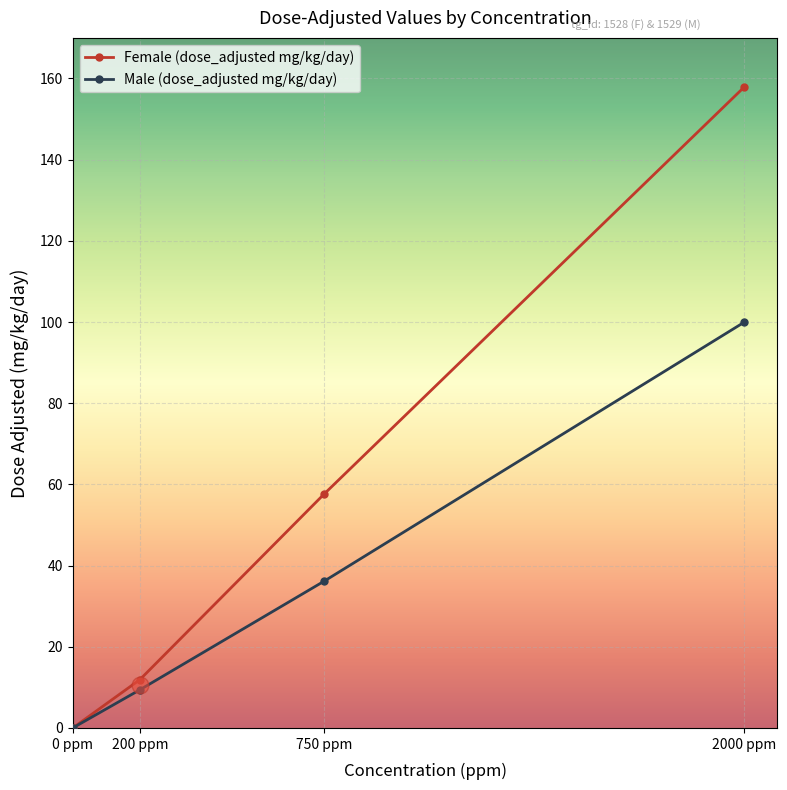

Is the value of Female (dose_adjusted mg/kg/day) at 200 ppm greater than the value of Male (dose_adjusted mg/kg/day) at 750 ppm?

No